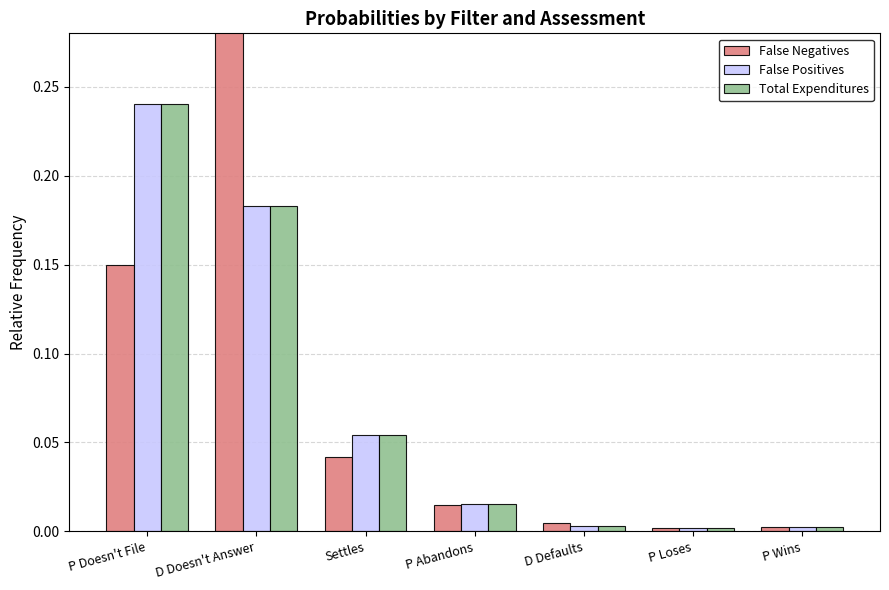

Between P Wins and D Defaults, which is larger?

D Defaults